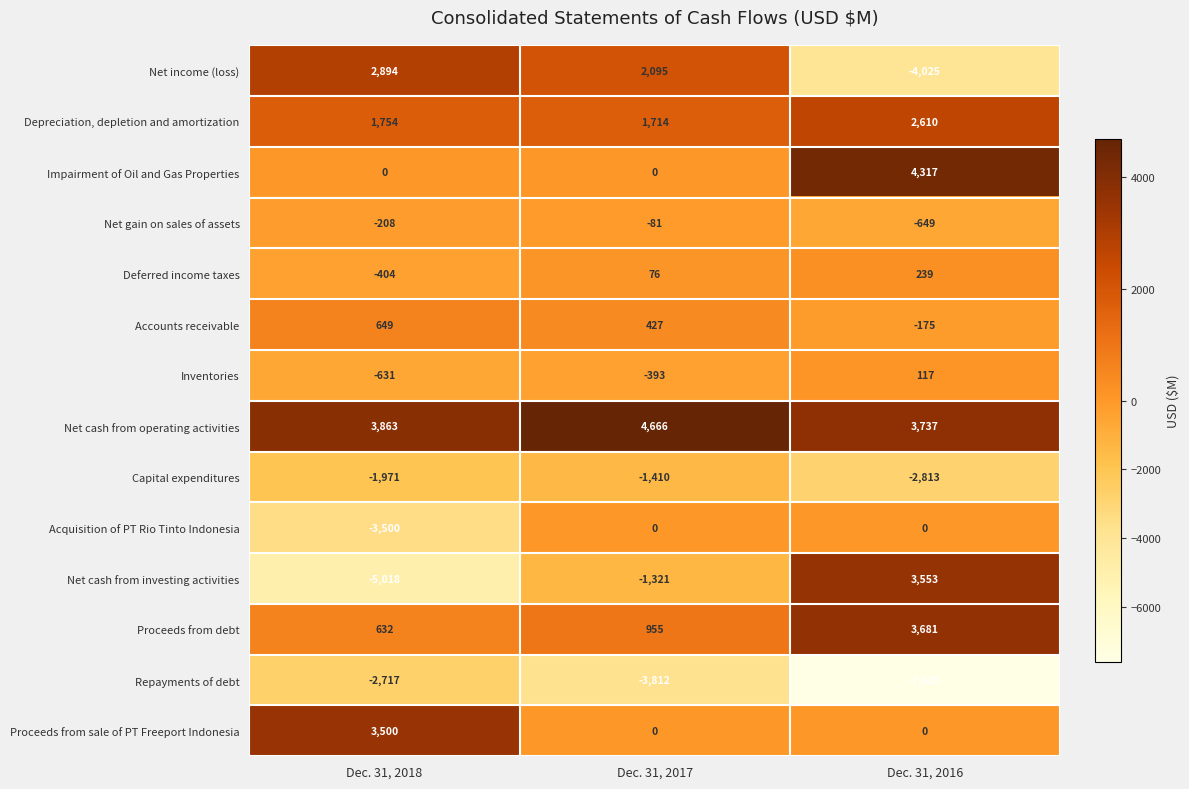

The value of Capital expenditures at Dec. 31, 2018 is -1971. True or false?

True